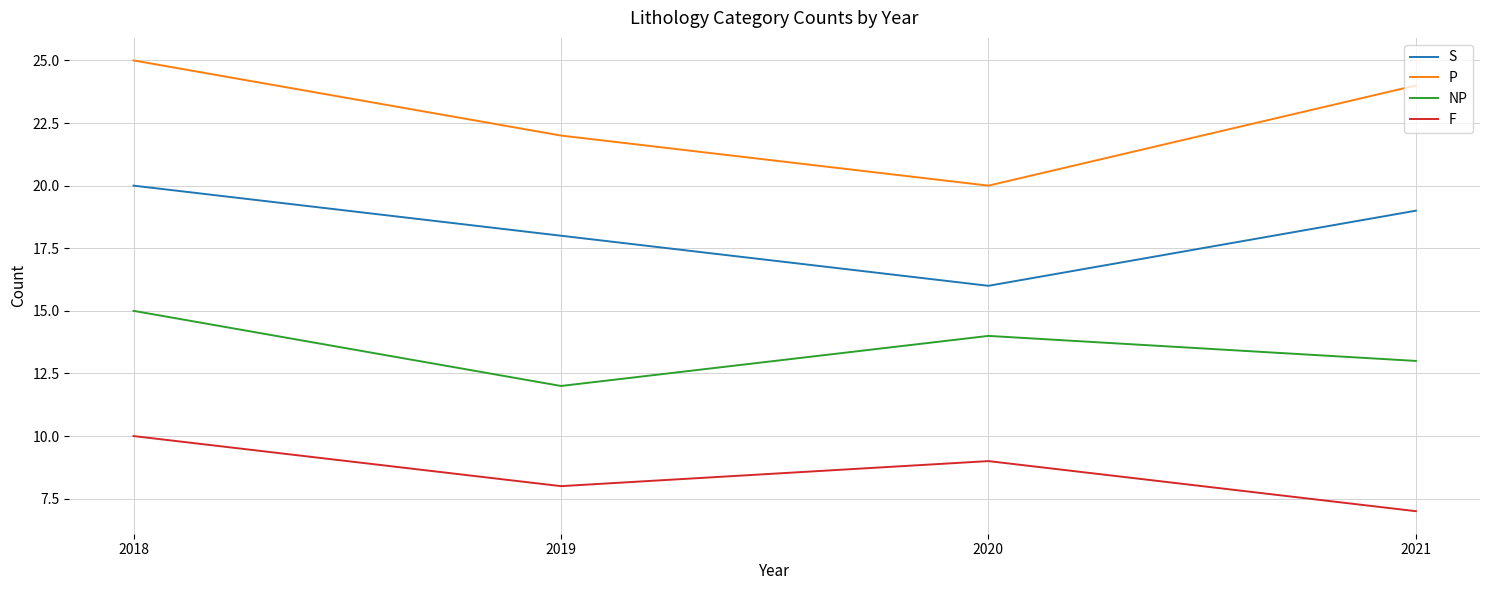

At which label is F closest to 8?

2019